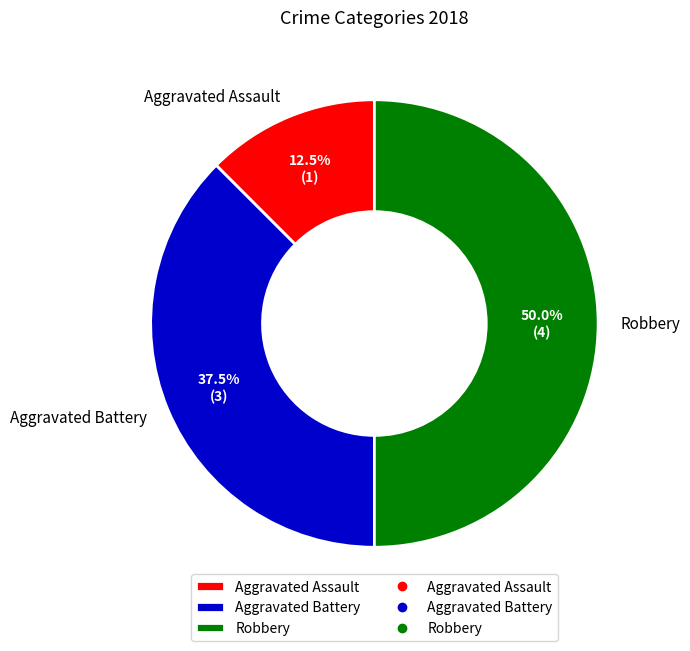

Is it true that Robbery is 50% of the pie?

True